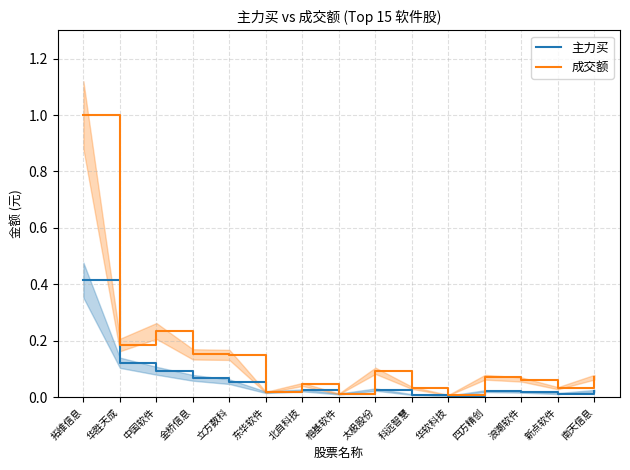

True or false: 主力买 and 成交额 cross at least once.

False